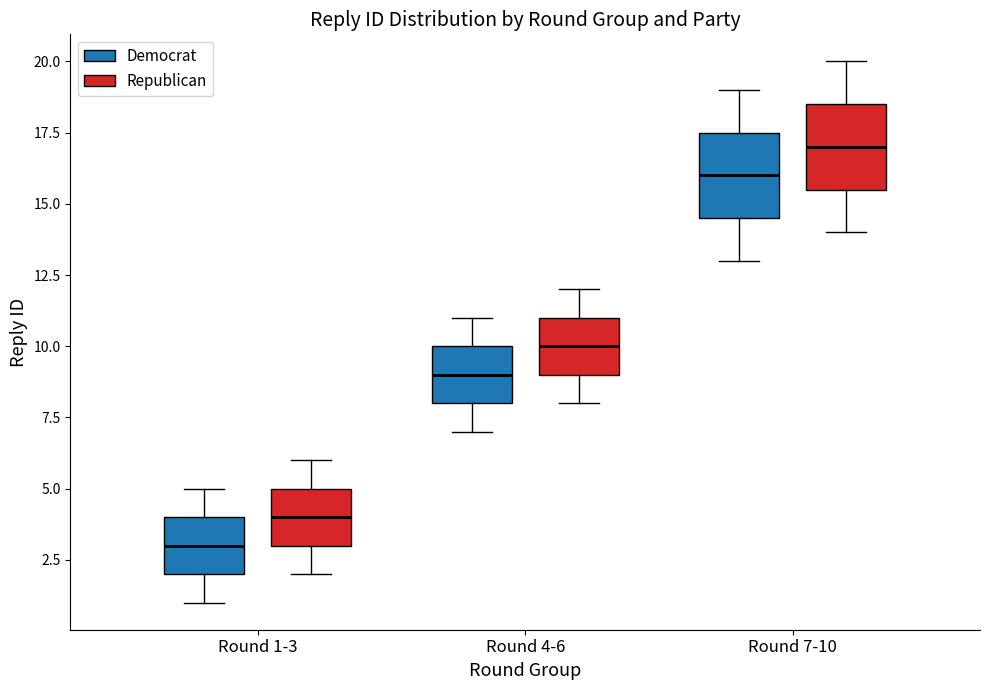

Reading left to right, transcribe this box plot: for each box, give where its median line is, the range the box spans, and where its two whiskers end, as read against the y-axis. The values are not printed on the chart, so give them approximately, as read against the axis.

Round 1-3 (Democrat): median 3.0, box 2.0 to 4.0, whiskers 1.0 to 5.0
Round 1-3 (Republican): median 4.0, box 3.0 to 5.0, whiskers 2.0 to 6.0
Round 4-6 (Democrat): median 9.0, box 8.0 to 10.0, whiskers 7.0 to 11.0
Round 4-6 (Republican): median 10.0, box 9.0 to 11.0, whiskers 8.0 to 12.0
Round 7-10 (Democrat): median 16.0, box 14.5 to 17.5, whiskers 13.0 to 19.0
Round 7-10 (Republican): median 17.0, box 15.5 to 18.5, whiskers 14.0 to 20.0